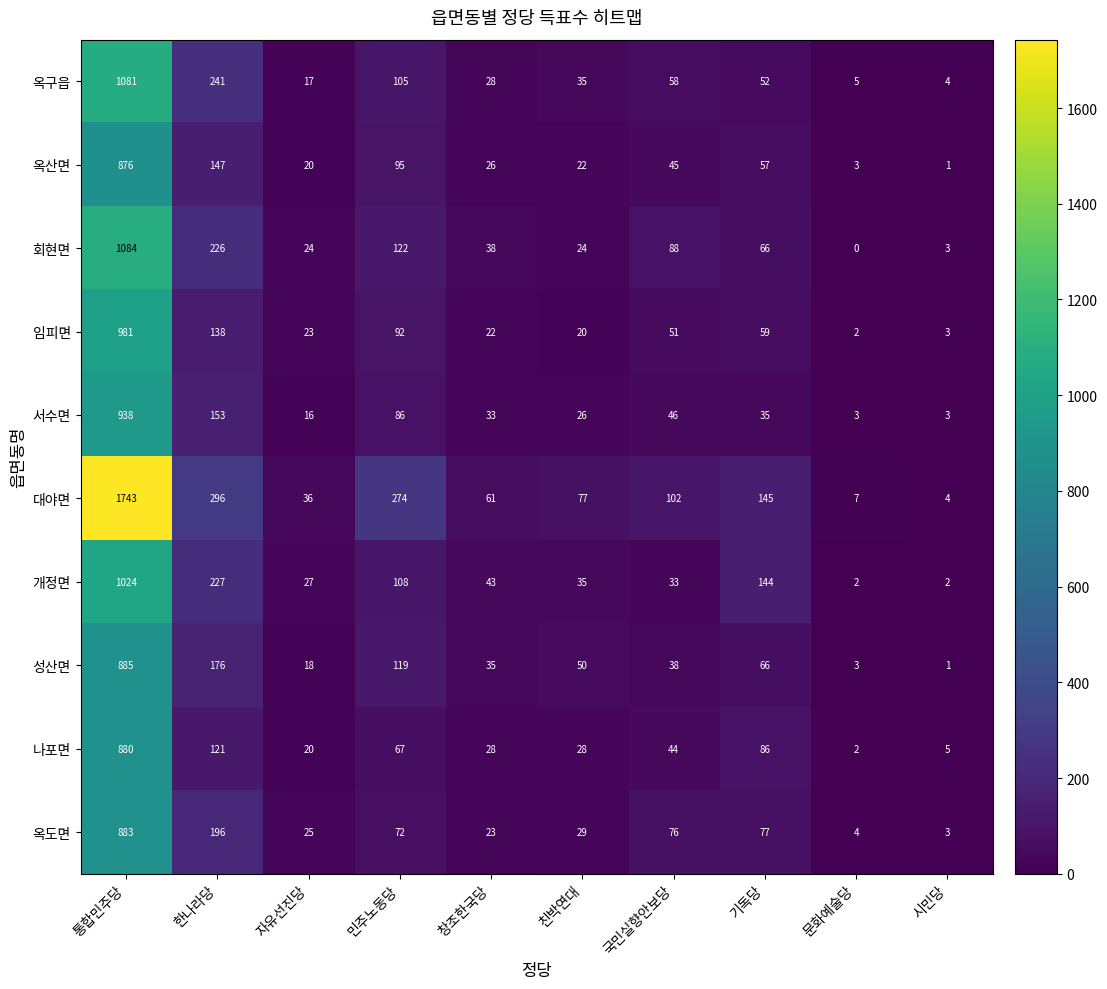

The 옥도면 series shows 23 at 민주노동당. True or false?

False